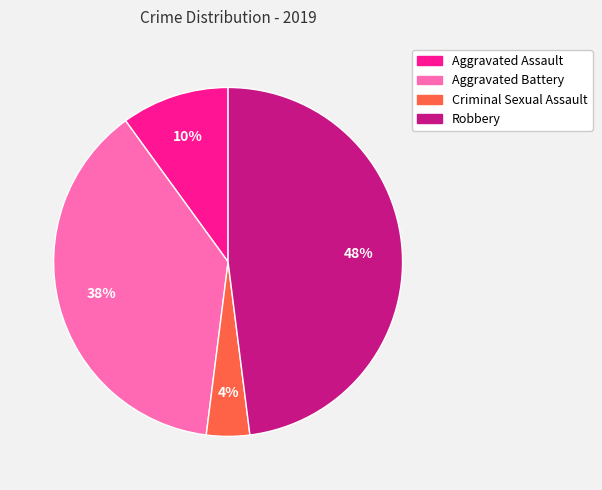

To the nearest percent, what is the combined percentage of Robbery and Aggravated Battery?

86%